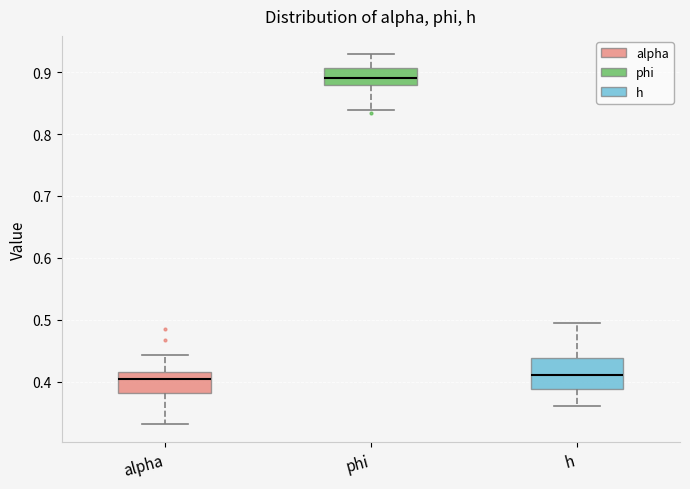

Reading left to right, read every box against the y-axis: the position of its median line, the range the box covers, and the ends of its whiskers. The values are not printed on the chart, so give them approximately, as read against the axis.

alpha: median 0.40, box 0.38 to 0.42, whiskers 0.33 to 0.44
phi: median 0.89, box 0.88 to 0.91, whiskers 0.84 to 0.93
h: median 0.41, box 0.39 to 0.44, whiskers 0.36 to 0.49